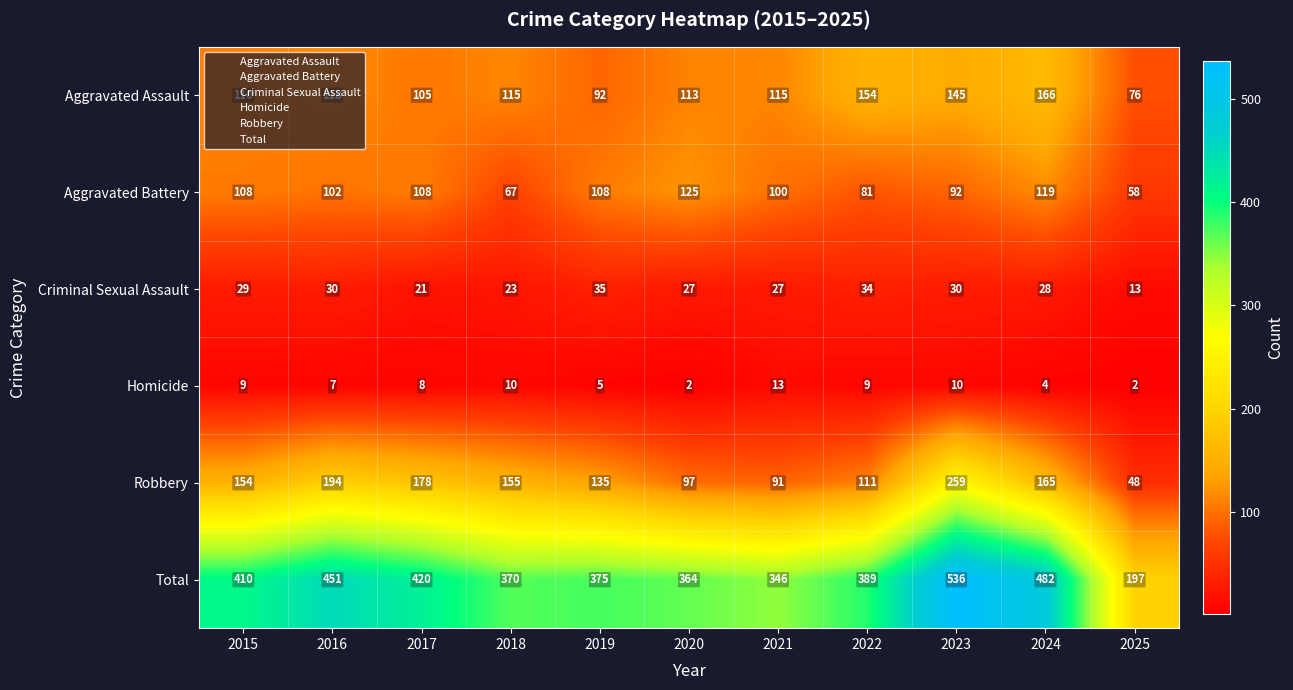

What is the difference between the second highest and second lowest values in the Total series?

136